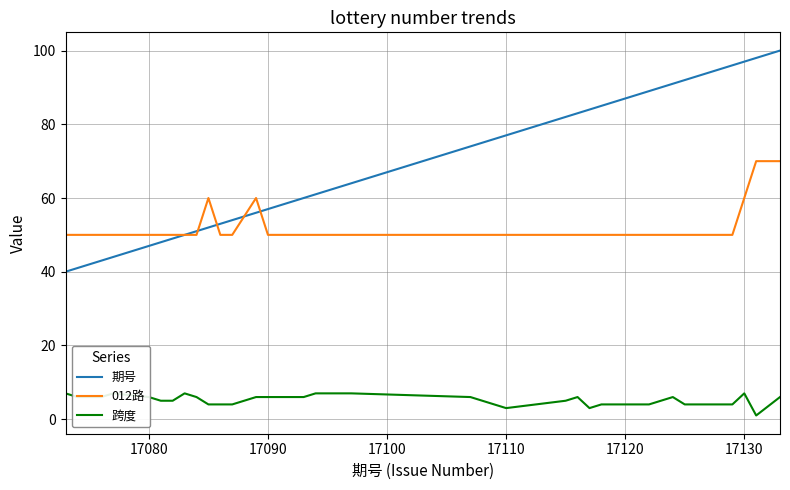

At how many categories does at least one series exceed 61?

22